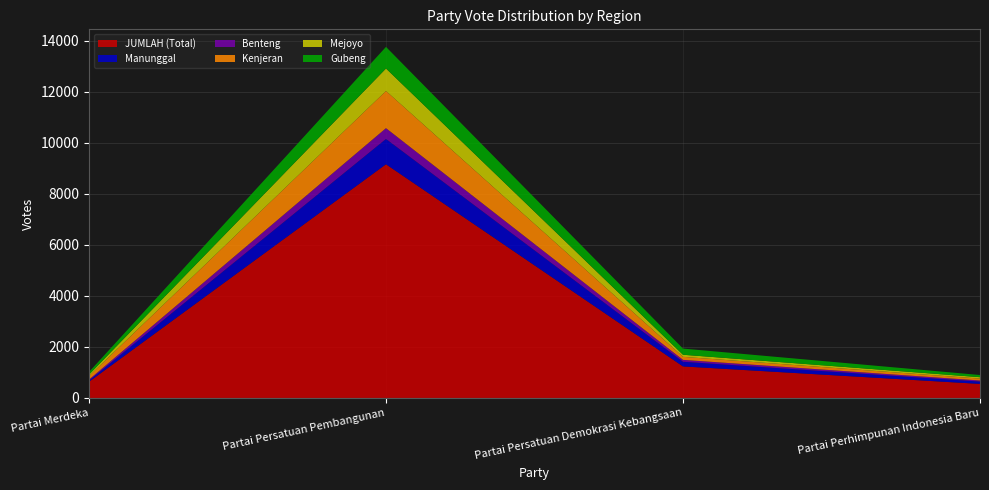

Reading left to right, list all the values displayed in this chart.

JUMLAH (Total): Partai Merdeka=633	Partai Persatuan Pembangunan=9155	Partai Persatuan Demokrasi Kebangsaan=1235	Partai Perhimpunan Indonesia Baru=550
Manunggal: Partai Merdeka=49	Partai Persatuan Pembangunan=992	Partai Persatuan Demokrasi Kebangsaan=183	Partai Perhimpunan Indonesia Baru=91
Benteng: Partai Merdeka=38	Partai Persatuan Pembangunan=423	Partai Persatuan Demokrasi Kebangsaan=74	Partai Perhimpunan Indonesia Baru=43
Kenjeran: Partai Merdeka=132	Partai Persatuan Pembangunan=1457	Partai Persatuan Demokrasi Kebangsaan=118	Partai Perhimpunan Indonesia Baru=74
Mejoyo: Partai Merdeka=61	Partai Persatuan Pembangunan=880	Partai Persatuan Demokrasi Kebangsaan=82	Partai Perhimpunan Indonesia Baru=55
Gubeng: Partai Merdeka=104	Partai Persatuan Pembangunan=847	Partai Persatuan Demokrasi Kebangsaan=242	Partai Perhimpunan Indonesia Baru=85